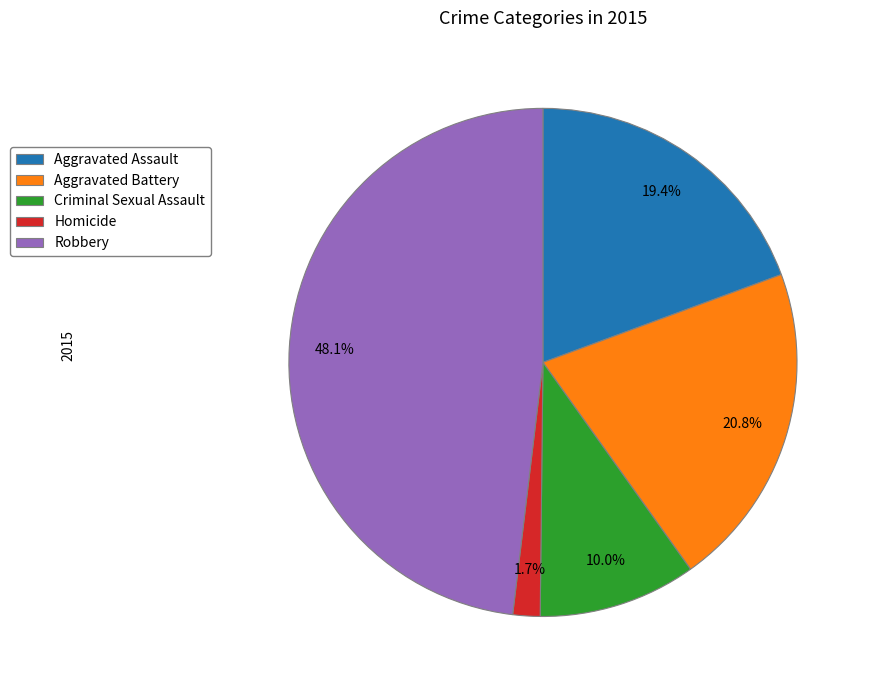

To the nearest percent, what is the difference between the Aggravated Battery and Aggravated Assault slice percentages?

1%